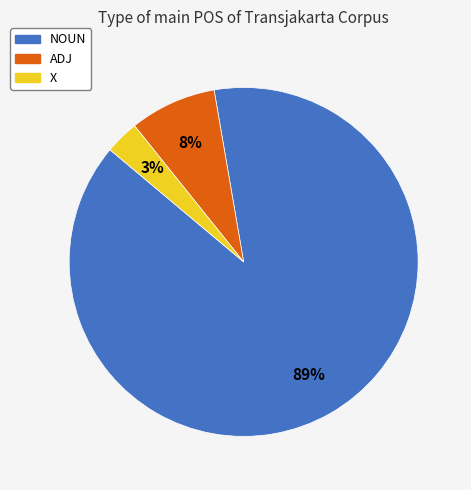

Which has a higher value, NOUN or X?

NOUN